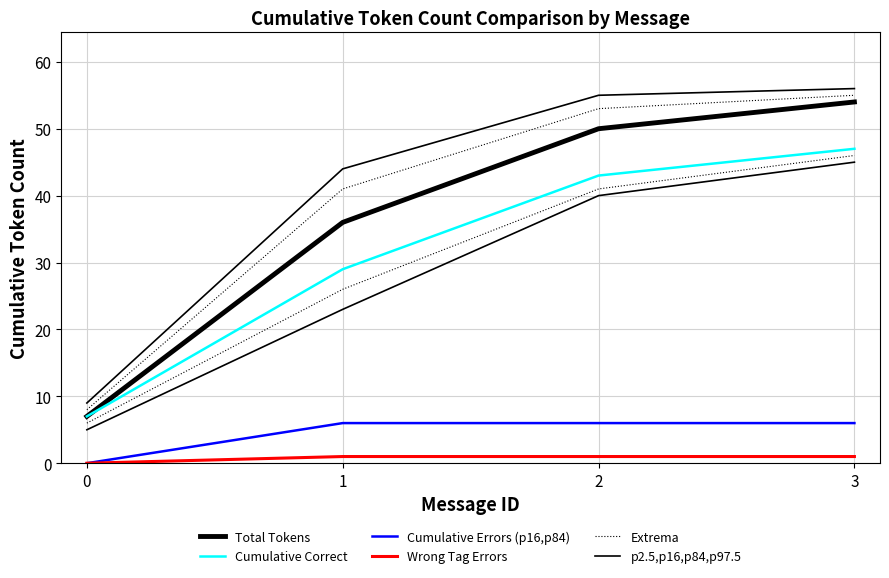

Which series has the largest total across all categories?

p2.5,p16,p84,p97.5